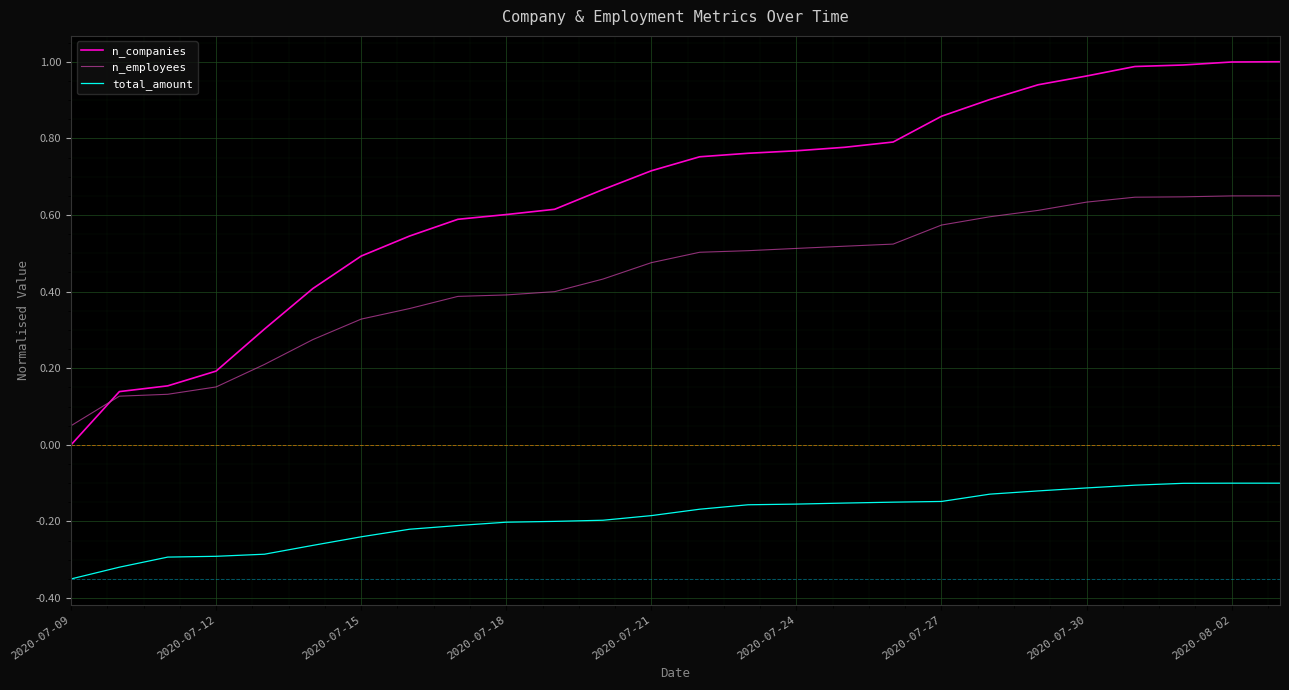

How many lines are shown in the chart?

3